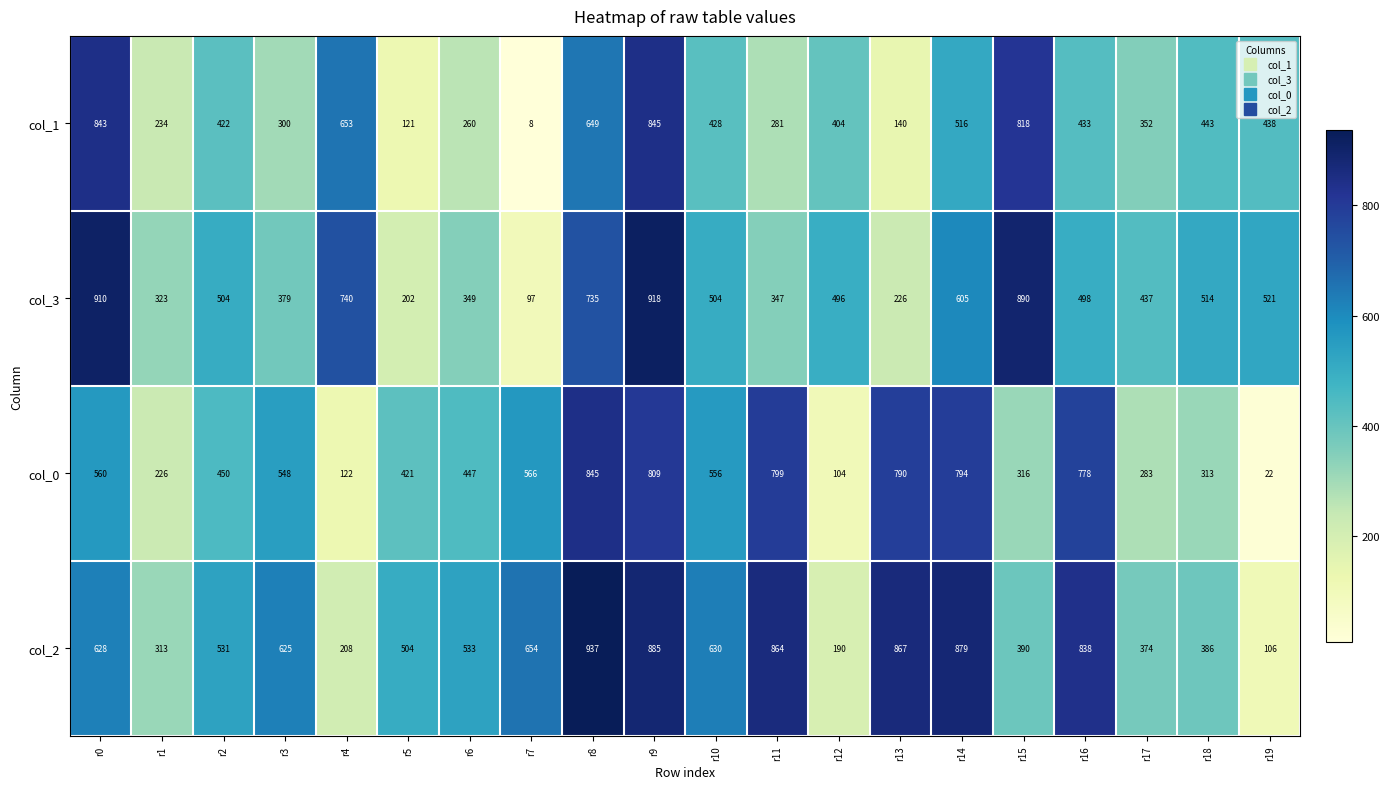

What is the sum of all col_0 values?

9749